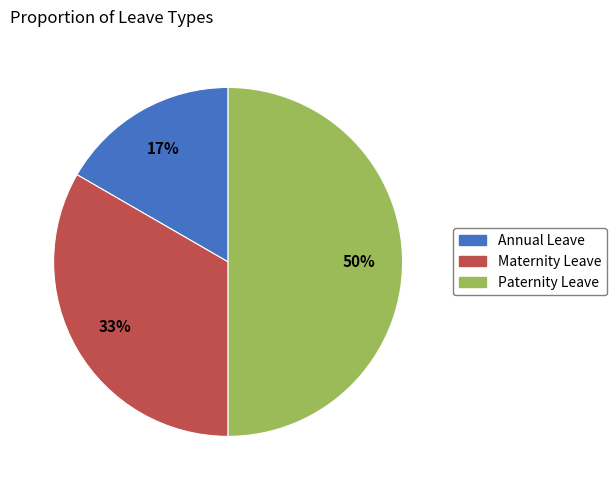

How many segments does this pie chart have?

3